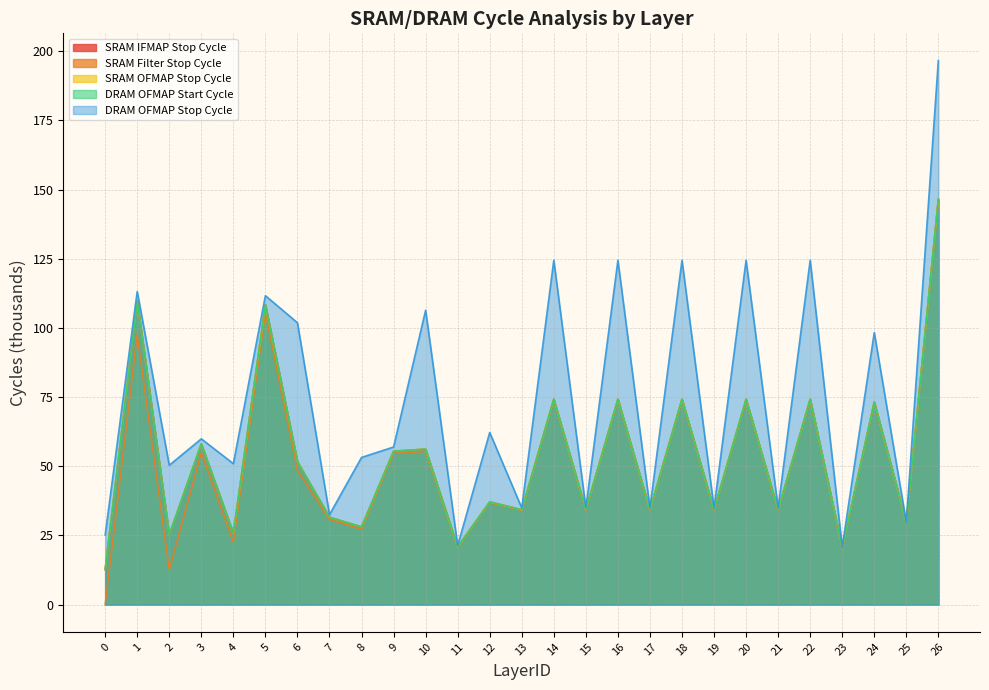

What are all the series names shown in the legend?

SRAM IFMAP Stop Cycle, SRAM Filter Stop Cycle, SRAM OFMAP Stop Cycle, DRAM OFMAP Start Cycle, DRAM OFMAP Stop Cycle